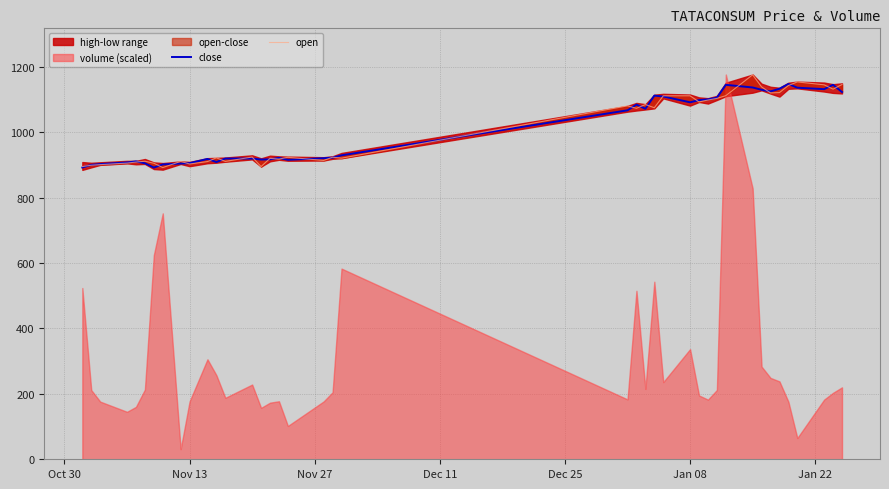

Reading right to left, what are all the values shown in this chart?

close: 1122.8	1144.8	1131.6	1136.0	1147.4	1132.7	1124.6	1129.7	1136.7	1144.8	1105.5	1100.3	1098.0	1091.4	1109.2	1111.7	1071.6	1084.3	1066.8	929.2	922.1	920.4	915.5	921.5	916.9	916.3	919.4	919.4	908.8	918.2	905.3	904.1	901.5	891.8	905.0	910.7	907.4	902.5	900.1	892.1
open: 1145.8	1131.5	1144.7	1153.7	1142.5	1121.0	1120.1	1138.4	1175.4	1111.6	1103.3	1098.3	1092.4	1111.2	1111.2	1074.7	1084.5	1073.0	1080.4	920.6	923.5	913.6	923.2	917.7	920.0	894.9	924.0	910.7	921.5	910.1	902.8	910.7	891.8	905.0	911.2	908.7	905.5	900.8	899.0	894.9